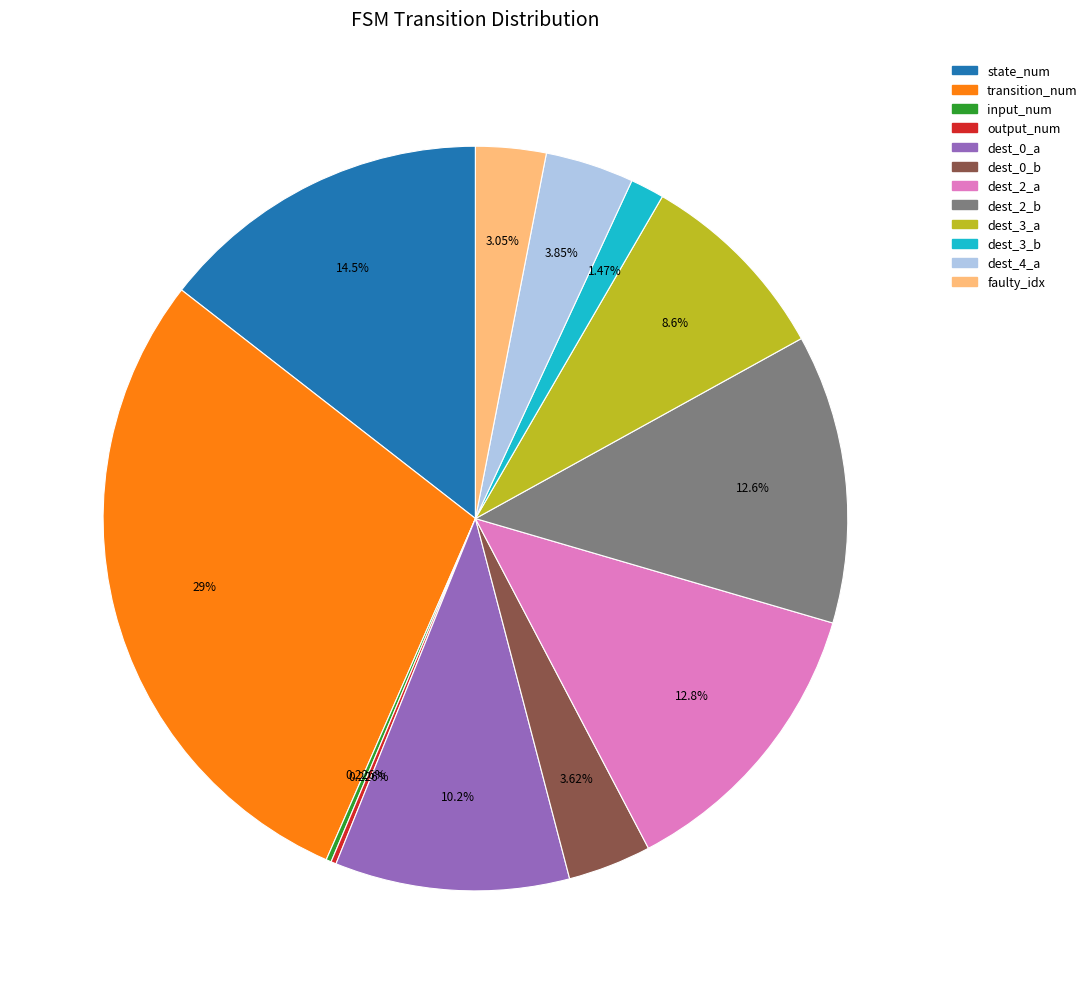

Is there a majority slice in this chart?

No